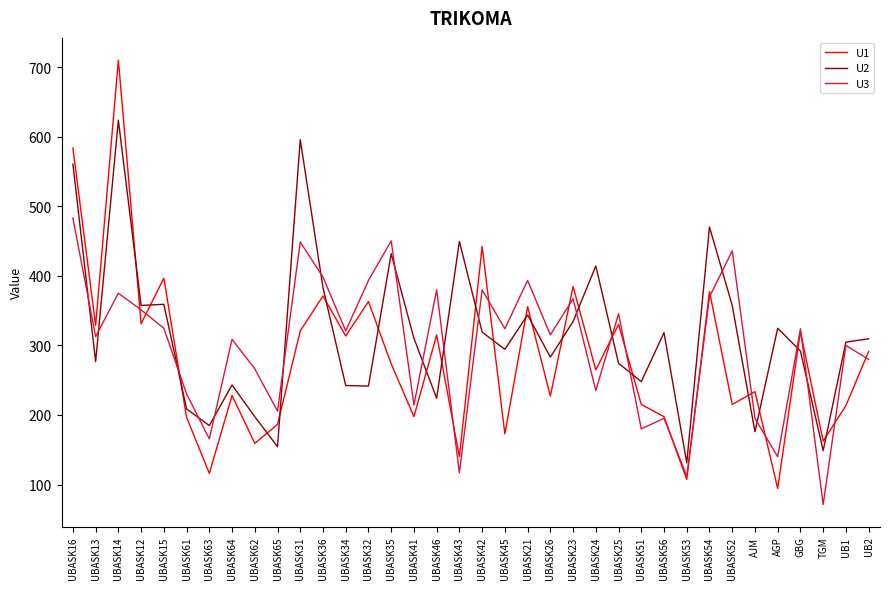

The U2 series shows 547.6 at UBASK23. True or false?

False